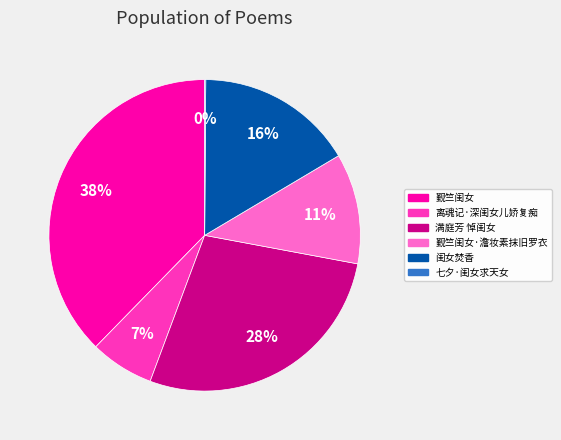

To the nearest percent, what is the difference between the largest and smallest slice percentages?

38%